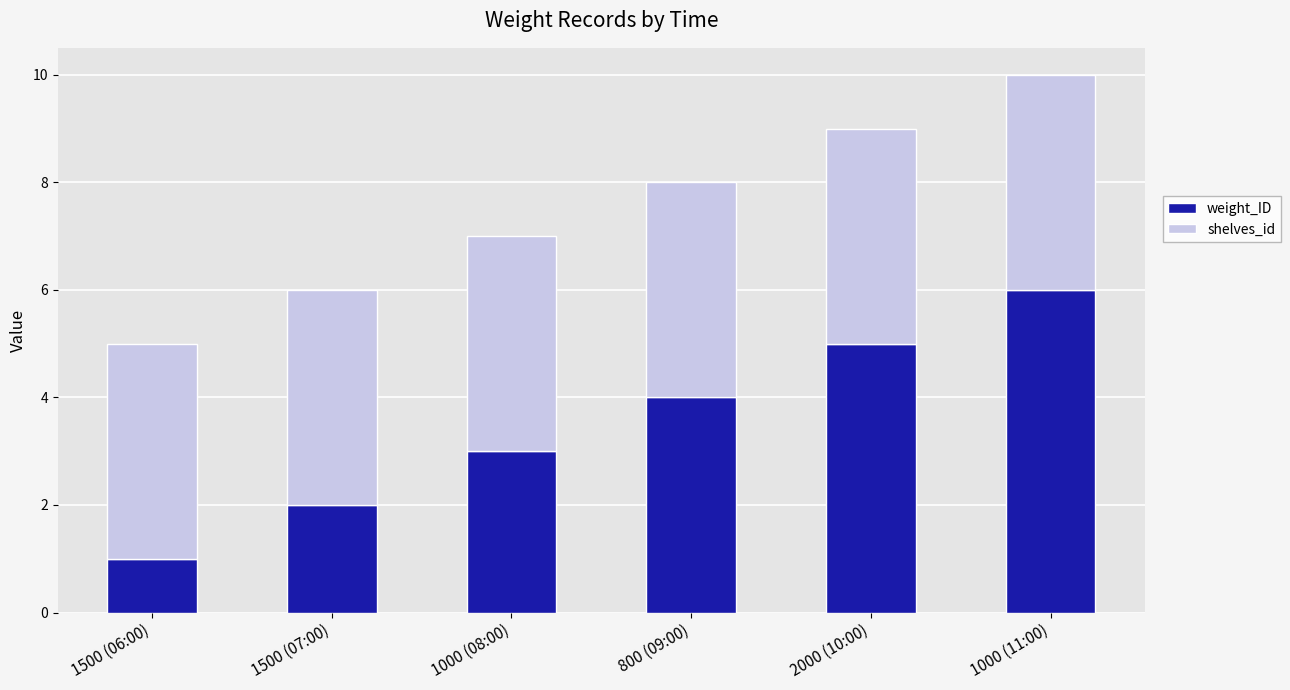

What is the maximum value for weight_ID?

6